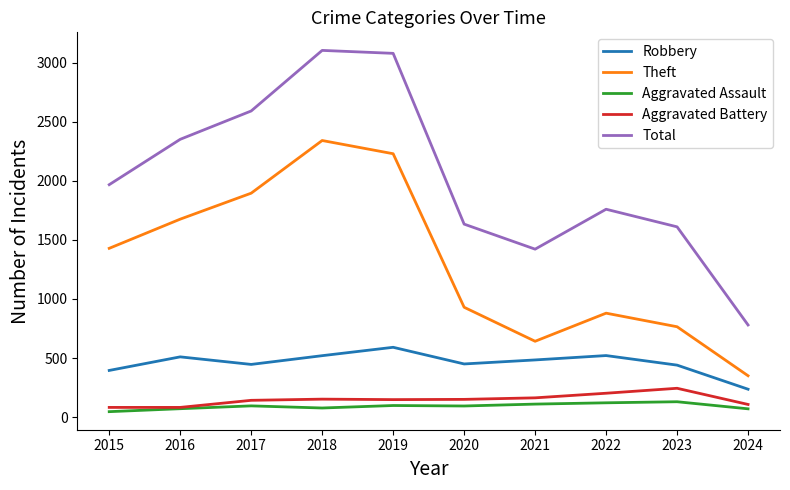

True or false: Total and Robbery intersect in this chart.

False